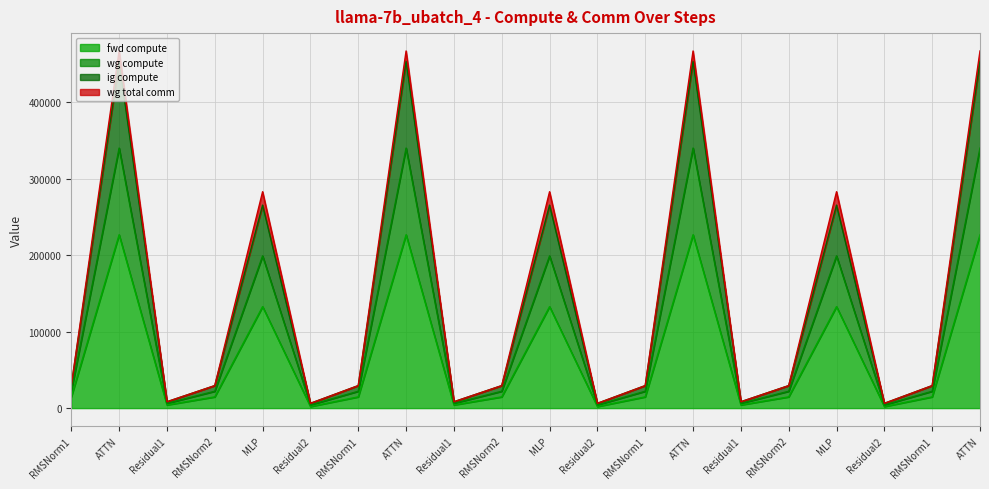

What is the sum of the wg compute values at RMSNorm1 and ATTN?

483219.2